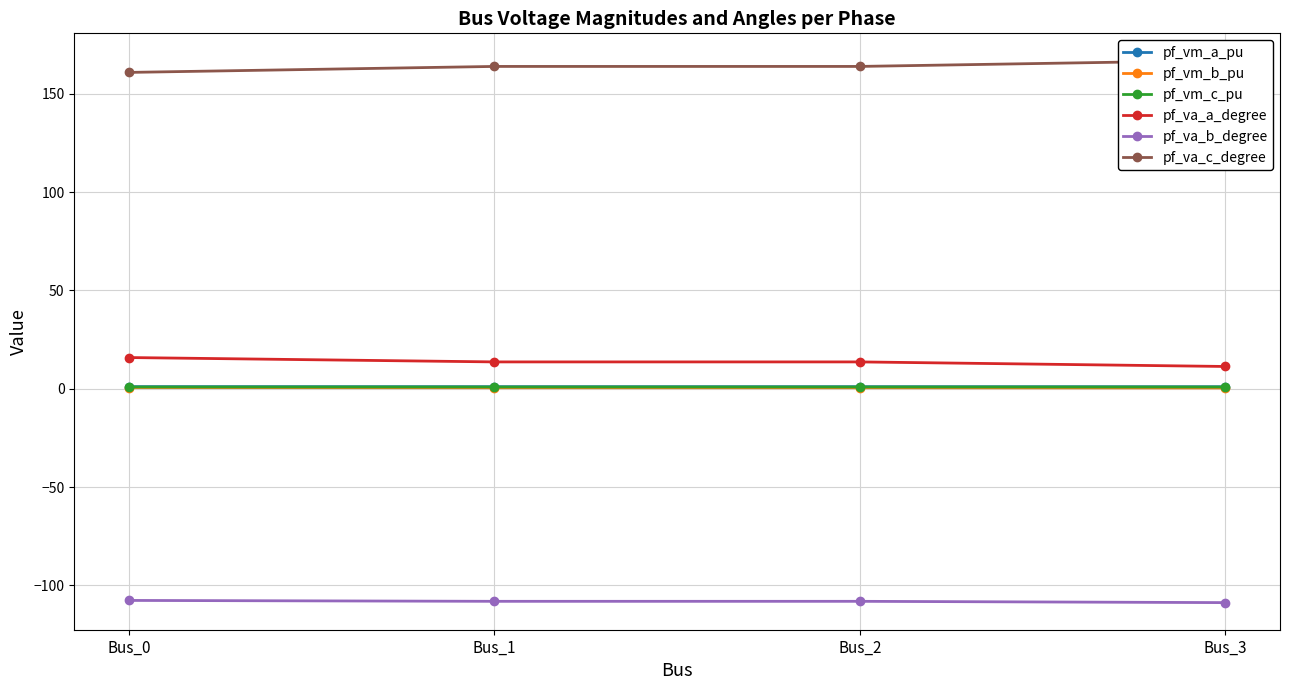

Reading left to right, extract all data points from this chart.

pf_vm_a_pu: 1.1	1.1	1.1	1.0
pf_vm_b_pu: 0.6	0.5	0.5	0.4
pf_vm_c_pu: 0.9	0.9	0.9	0.9
pf_va_a_degree: 15.9	13.7	13.7	11.3
pf_va_b_degree: -107.6	-108.1	-108.1	-108.7
pf_va_c_degree: 160.9	163.9	163.9	166.9